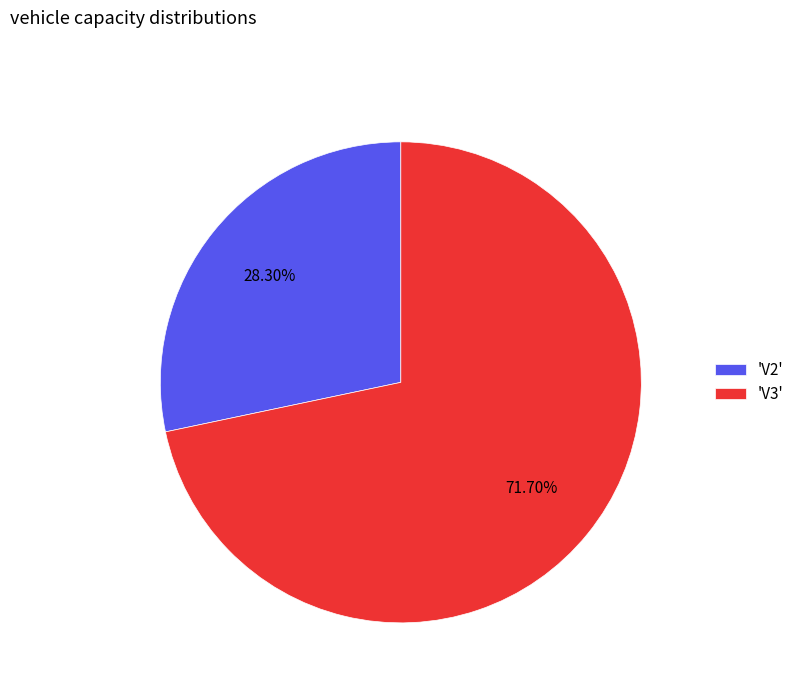

Which has a higher value, 'V3' or 'V2'?

'V3'